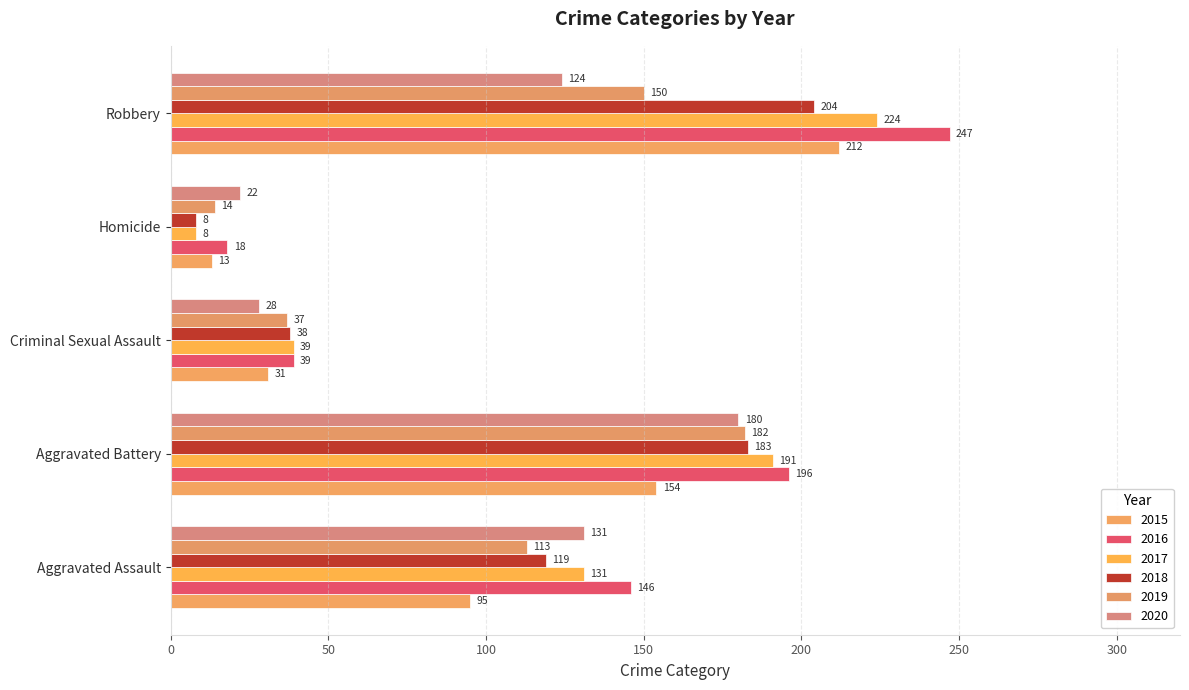

What value does the 2017 series have at Criminal Sexual Assault, to the nearest 5?

40